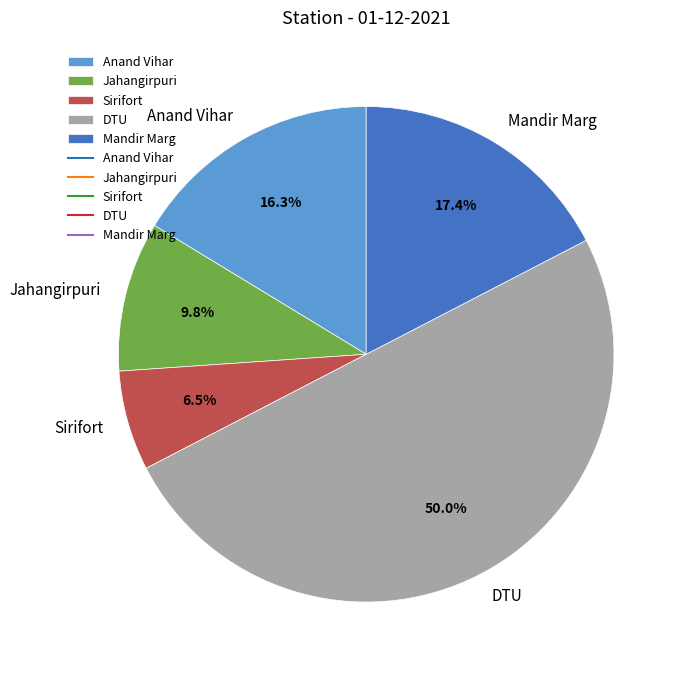

Rank the categories by value from highest to lowest.

DTU, Mandir Marg, Anand Vihar, Jahangirpuri, Sirifort